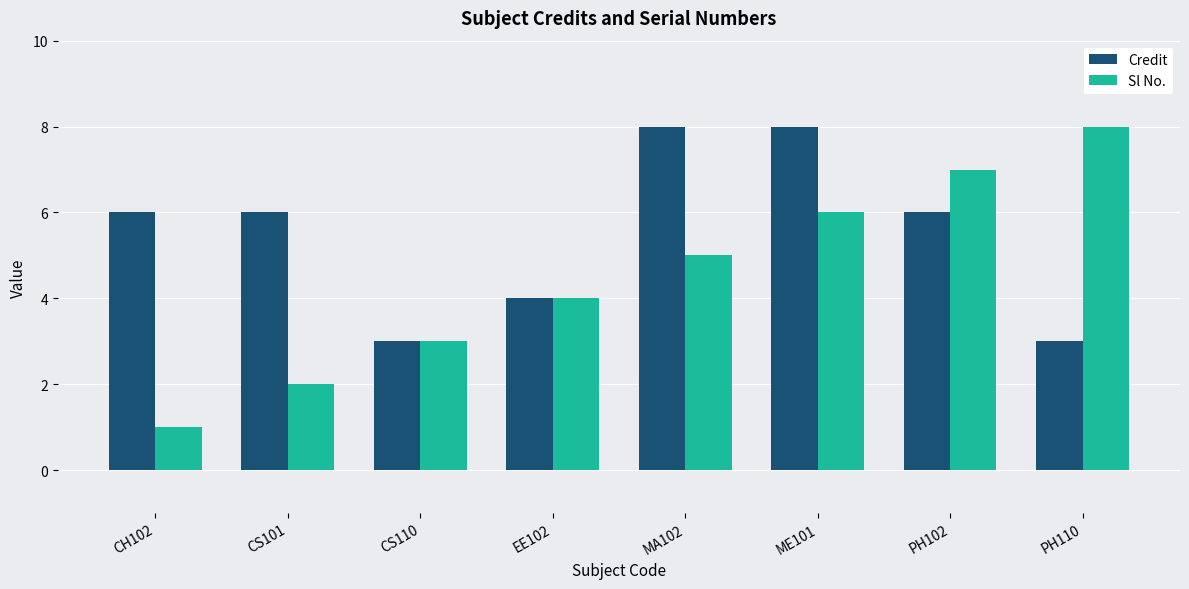

How many bars are there in total?

16